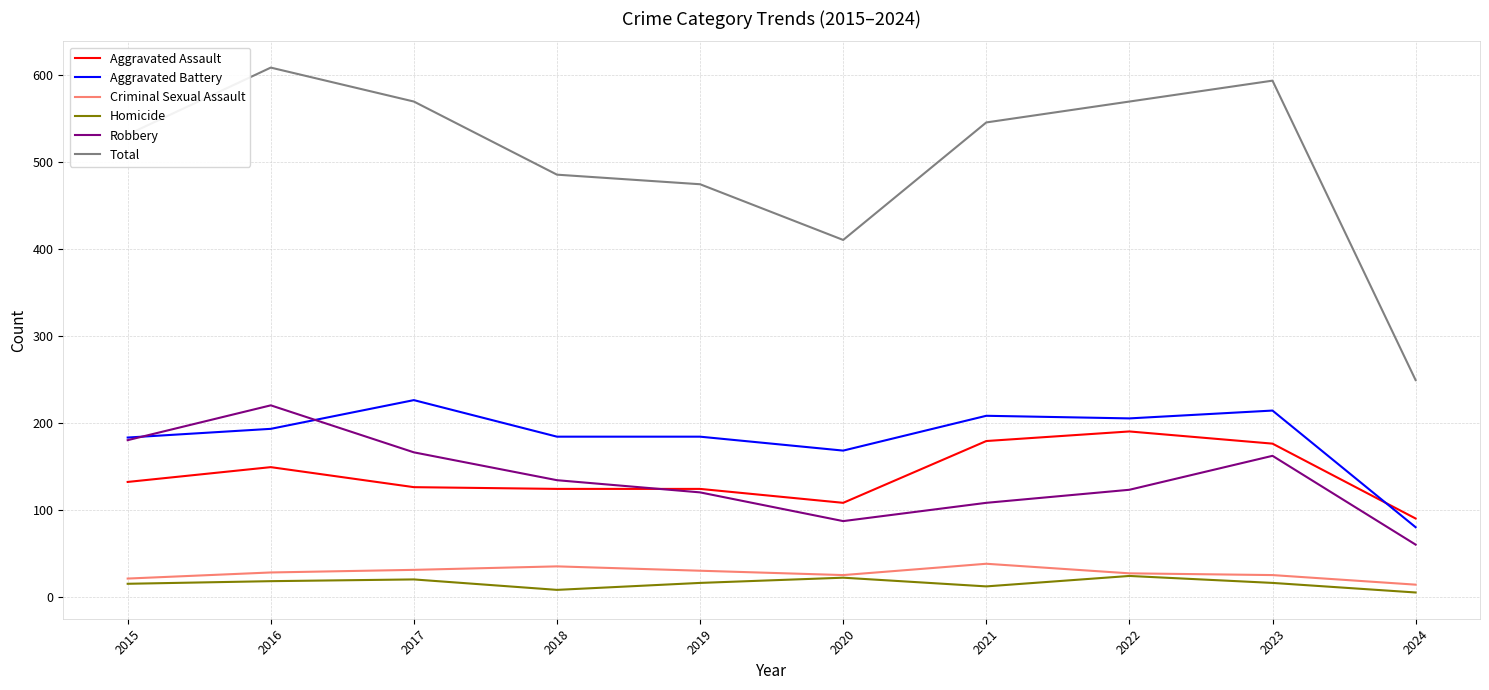

At which label does Aggravated Assault reach its minimum?

2024